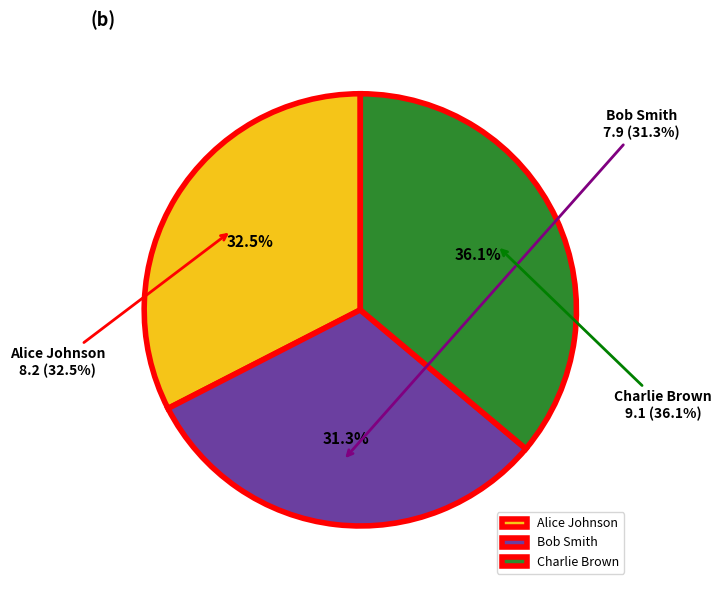

What is the change in value from Alice Johnson to Bob Smith?

-0.3